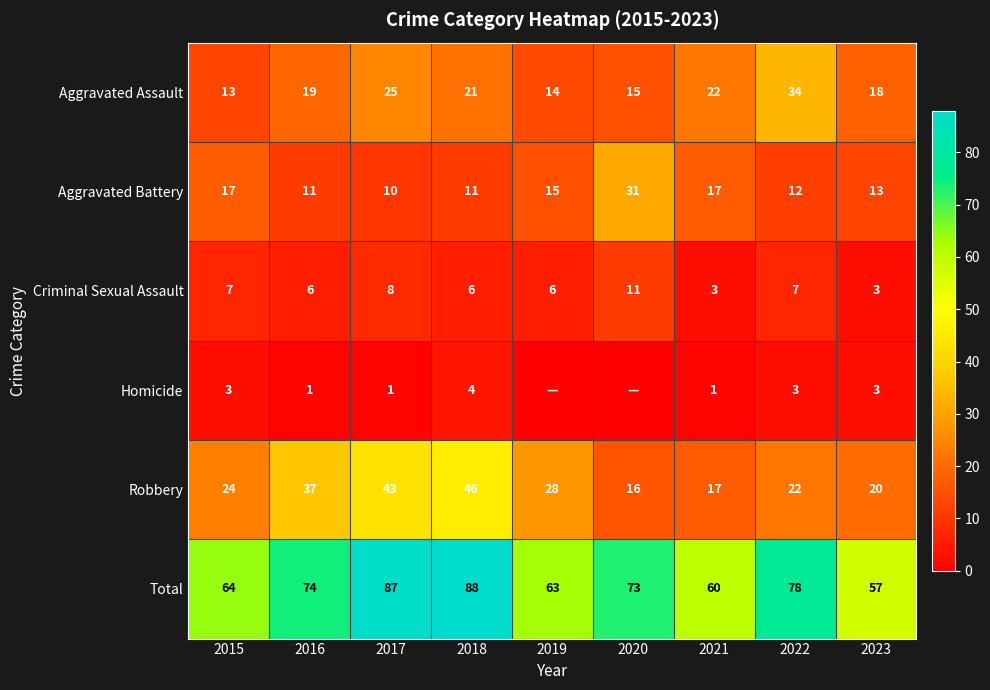

What is the sum of all Aggravated Battery values?

137